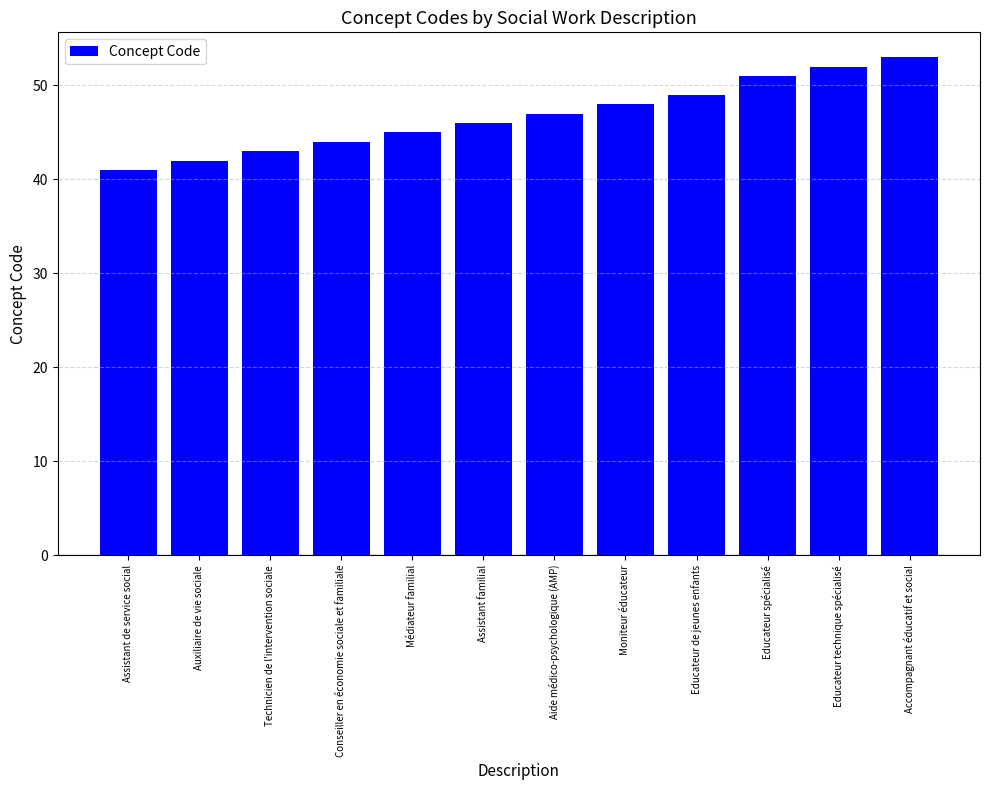

What is the minimum value shown in the chart?

41